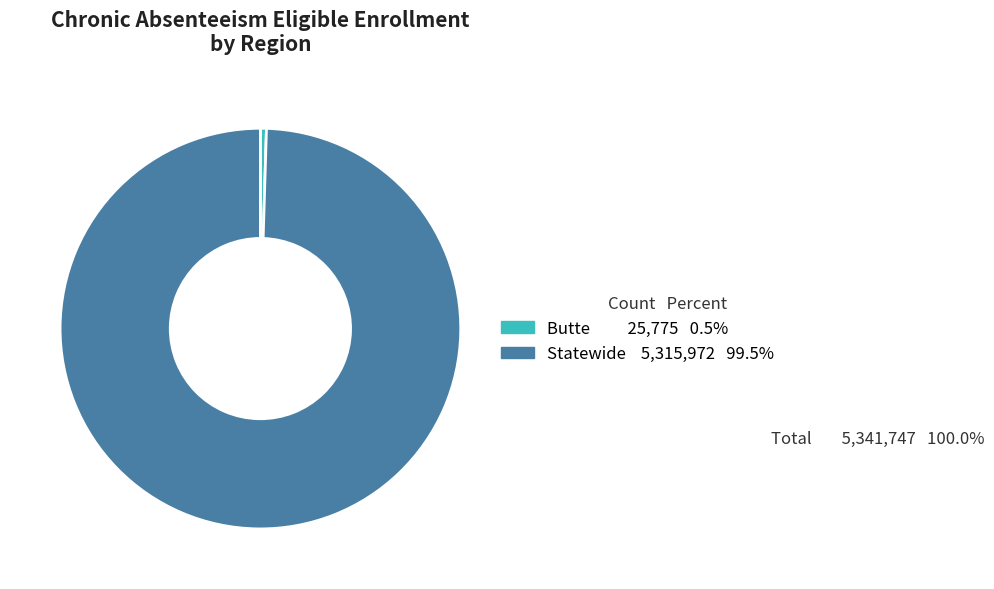

How many slices are in this pie chart?

2